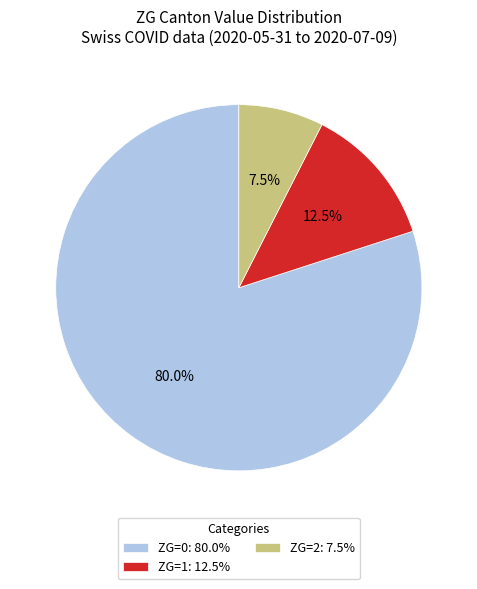

Rank the categories by value from lowest to highest.

ZG=2: 7.5%, ZG=1: 12.5%, ZG=0: 80.0%